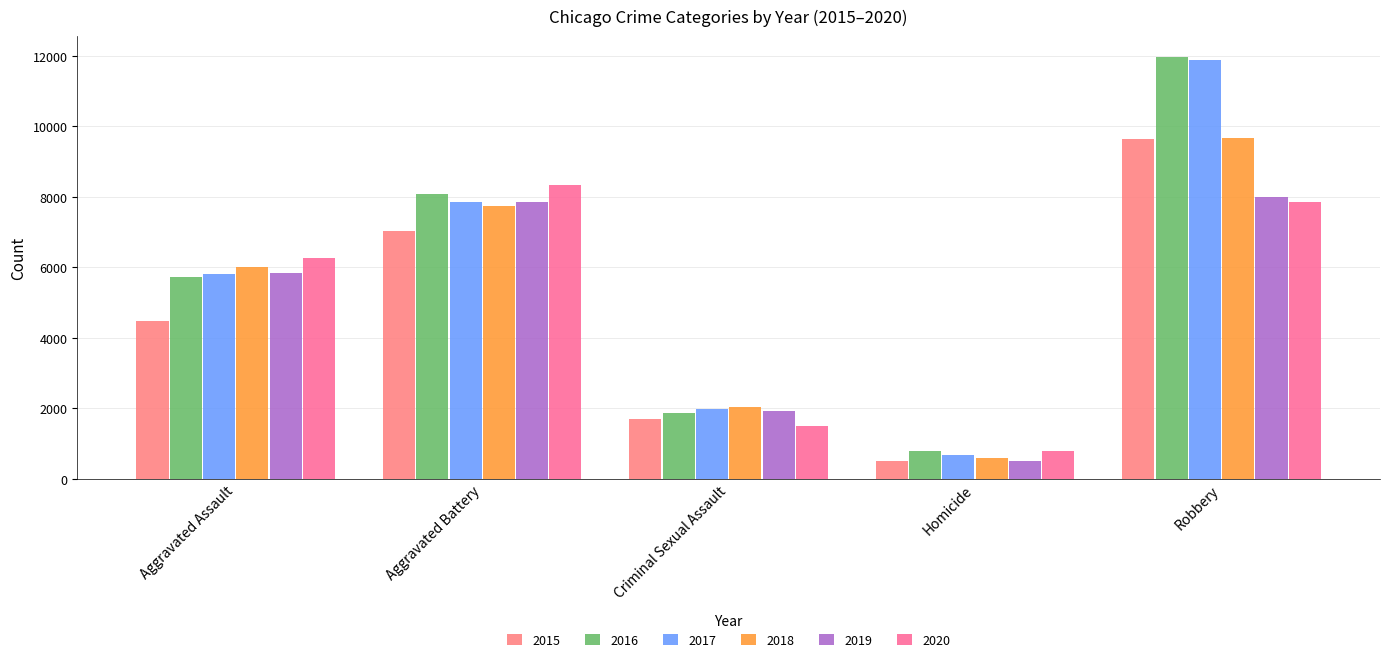

Are the bars horizontal?

No